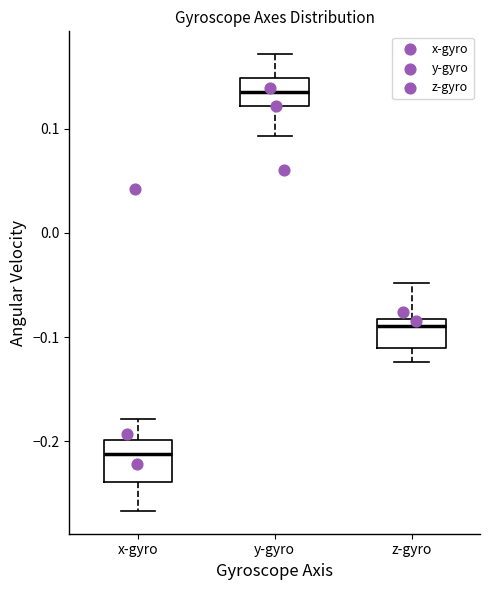

Which box is the tallest, from its lower edge to its upper edge?

x-gyro